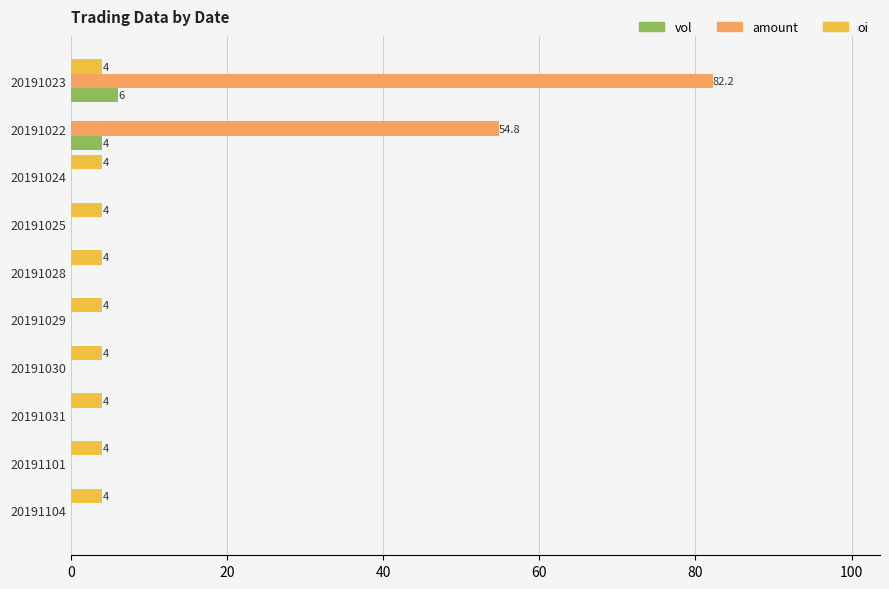

Which category has the highest value across all series?

20191023